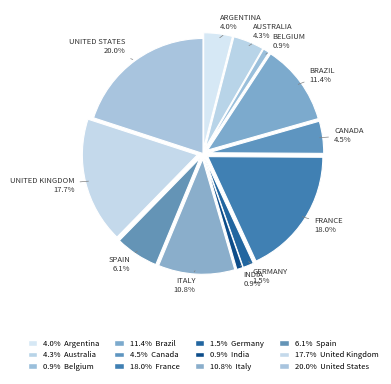

Is there any slice that represents more than half of the pie?

No